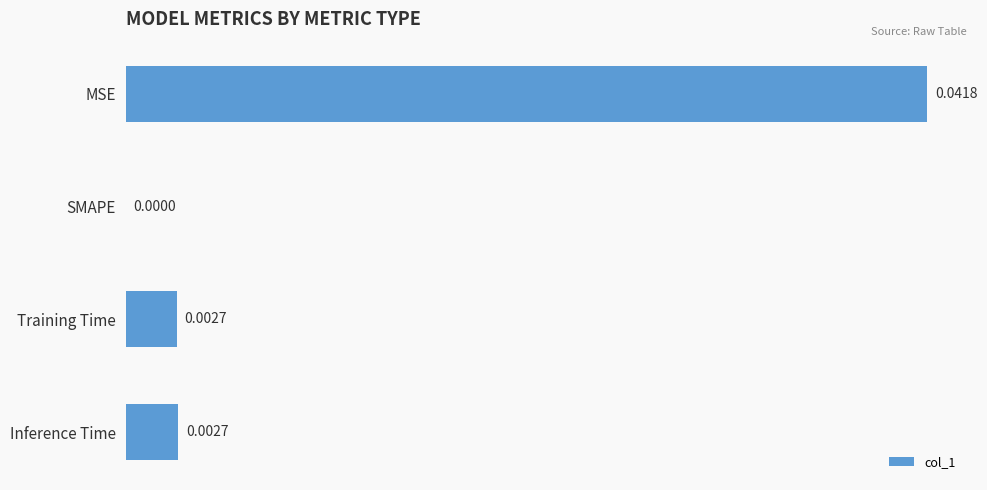

Are the bars horizontal?

Yes